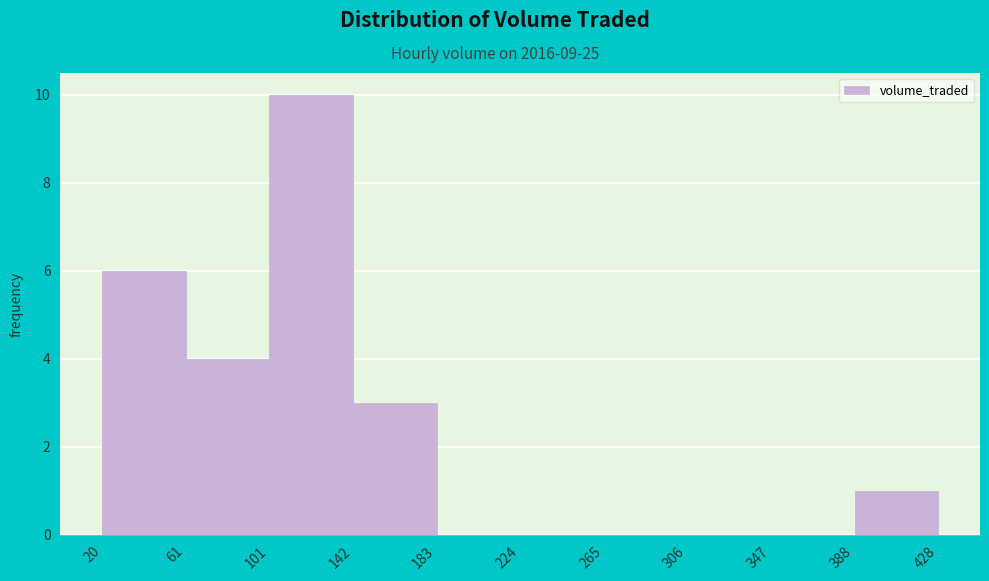

Reading left to right, list every bar in this chart as the range it spans on the x-axis followed by its height. The values are not printed on the chart, so give them approximately, as read against the axis.

20 to 61: 6
61 to 101: 4
101 to 142: 10
142 to 183: 3
183 to 224: 0
224 to 265: 0
265 to 306: 0
306 to 347: 0
347 to 388: 0
388 to 428: 1